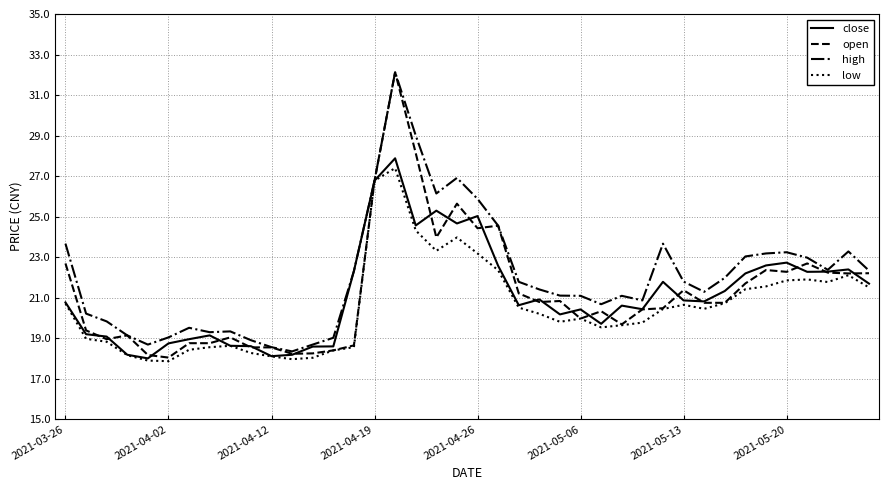

What is the minimum value for high?

18.3